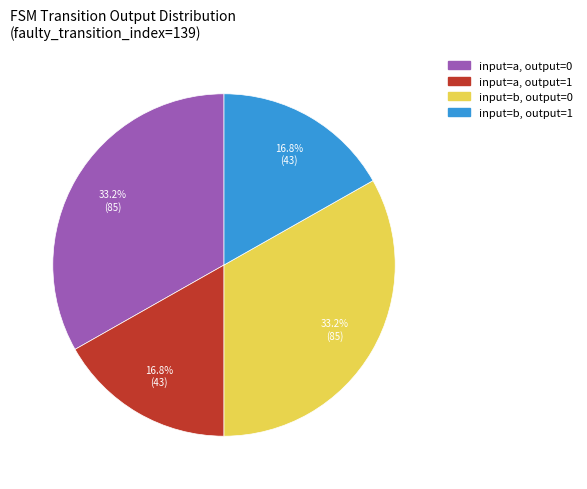

How much of the chart is everything except input=b, output=0?

66.8%